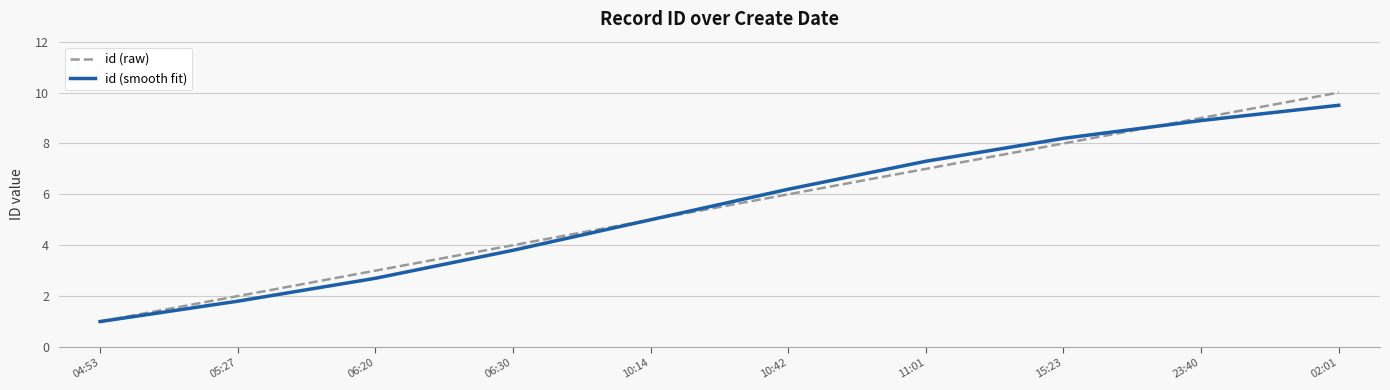

What is the difference between the id (raw) values at 10:14 and 05:27?

3.0